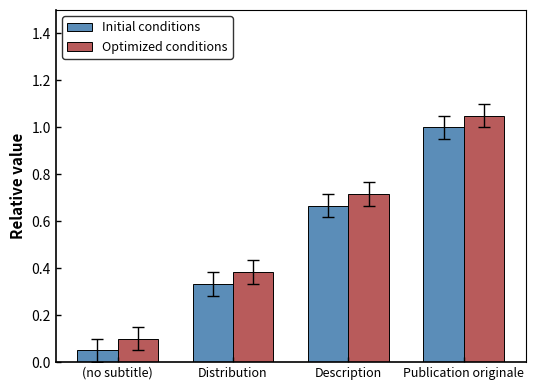

At which category does the chart reach its peak across all series?

Publication originale